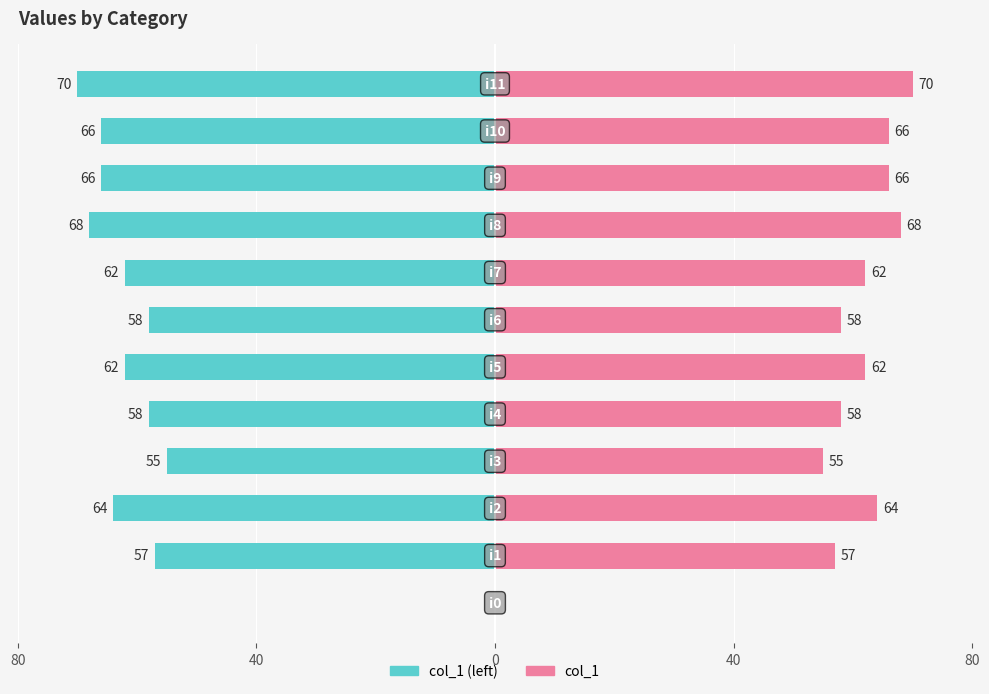

How many values in the col_1 (left) series exceed -62?

5